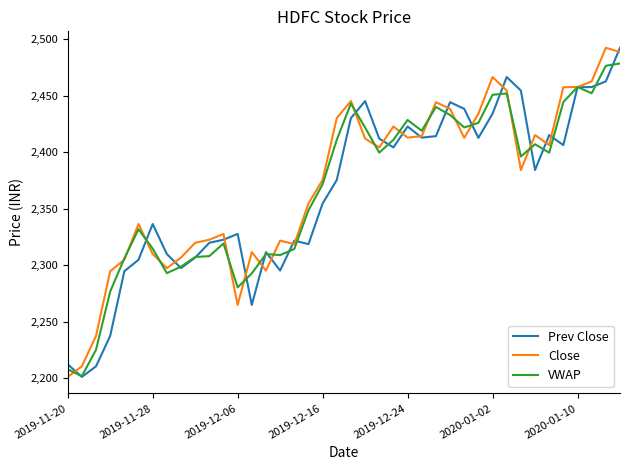

What is the highest value of the Prev Close series?

2492.3